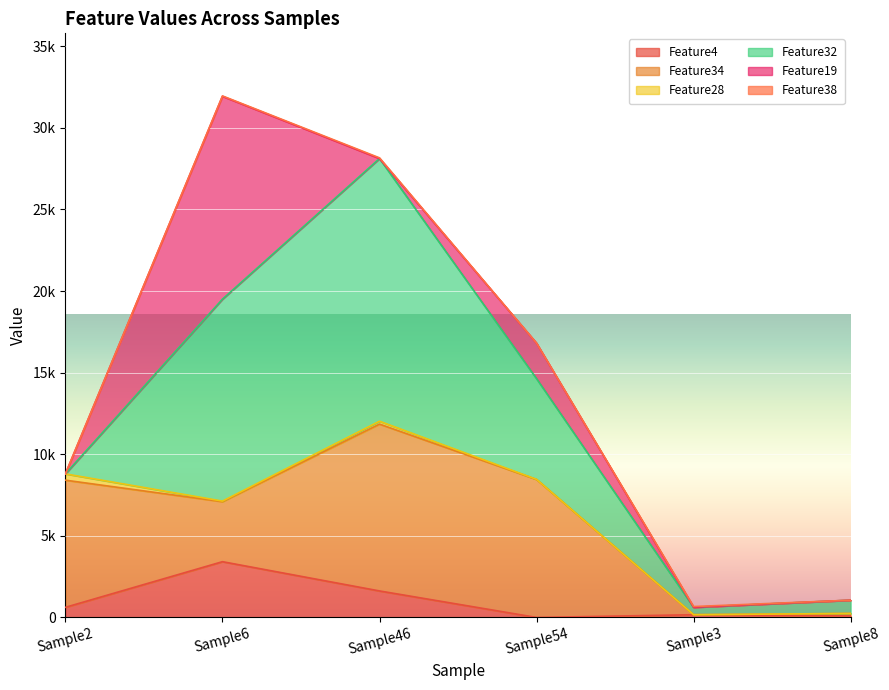

What is the label of the 1st point from the right?

Sample8